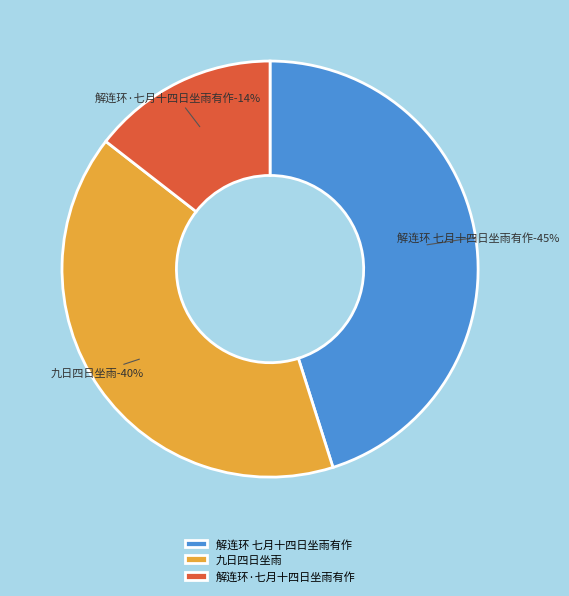

To the nearest percent, what is the difference between the 解连环 七月十四日坐雨有作 and 解连环·七月十四日坐雨有作 slice percentages?

31%